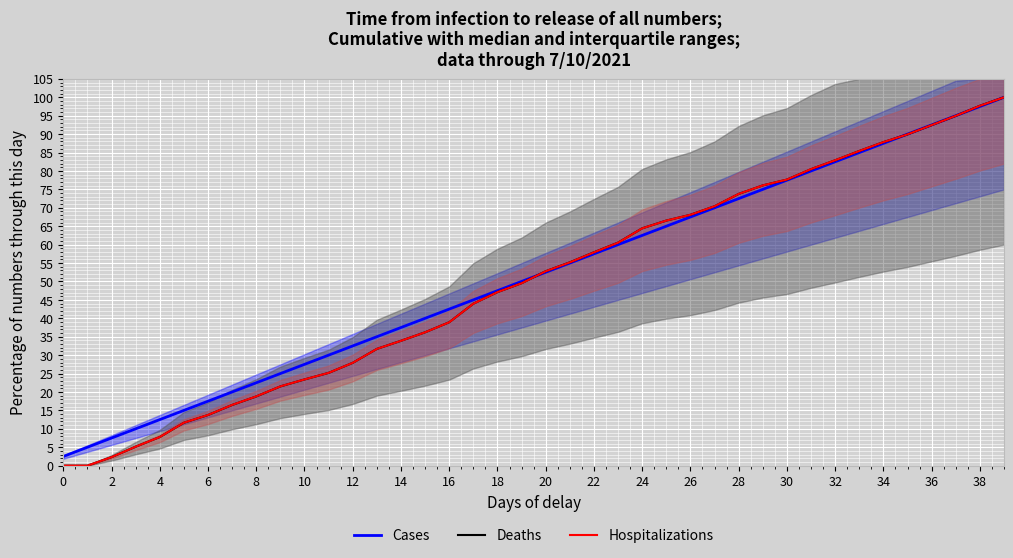

How many lines are shown in the chart?

3